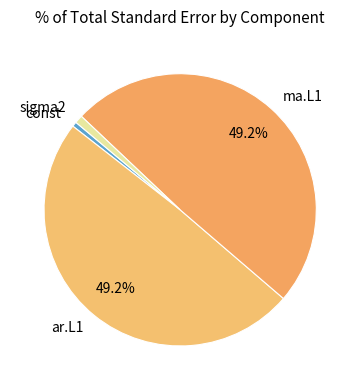

To the nearest percent, what is the combined percentage of ar.L1 and sigma2?

50%